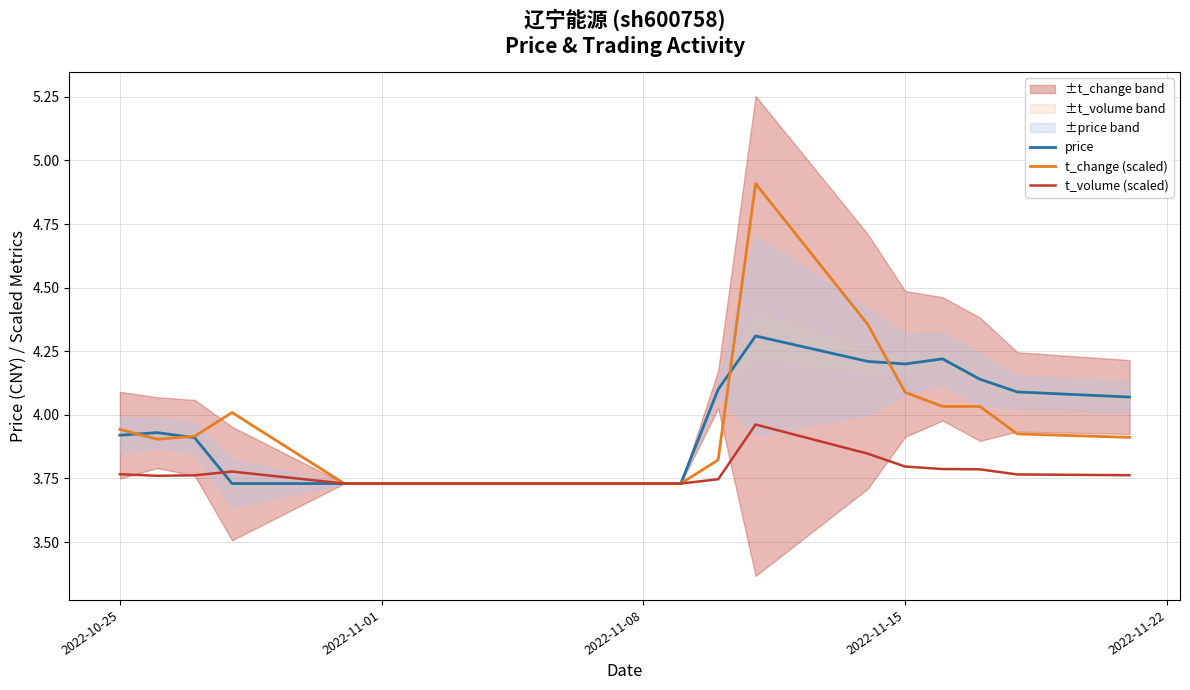

What are all the series names shown in the legend?

price, t_change (scaled), t_volume (scaled)